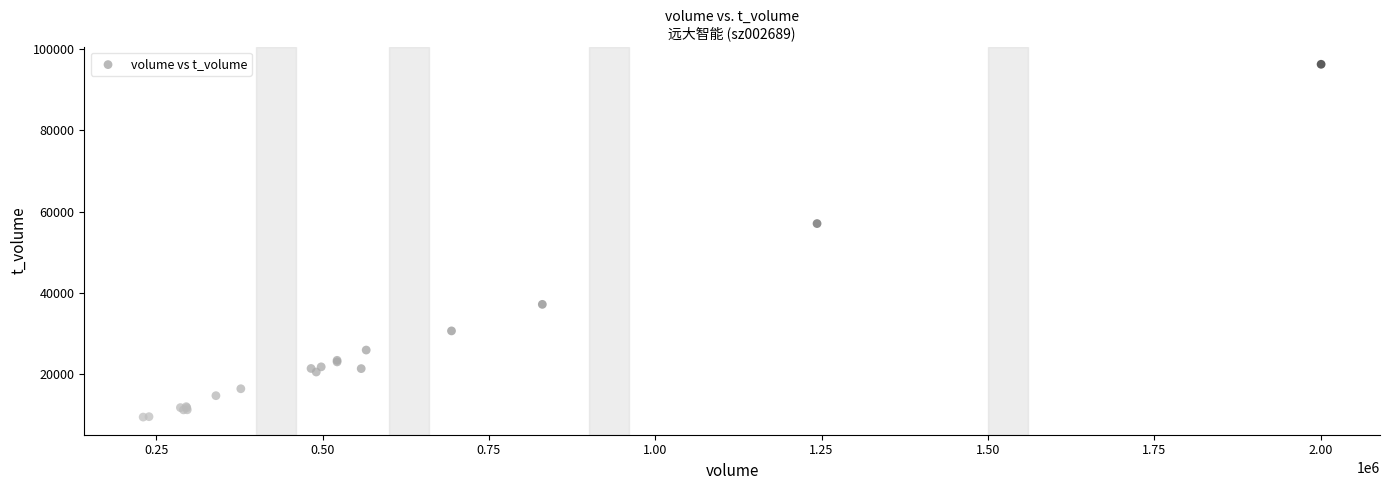

What Y value in the scatter plot is closest to 52855?

57058